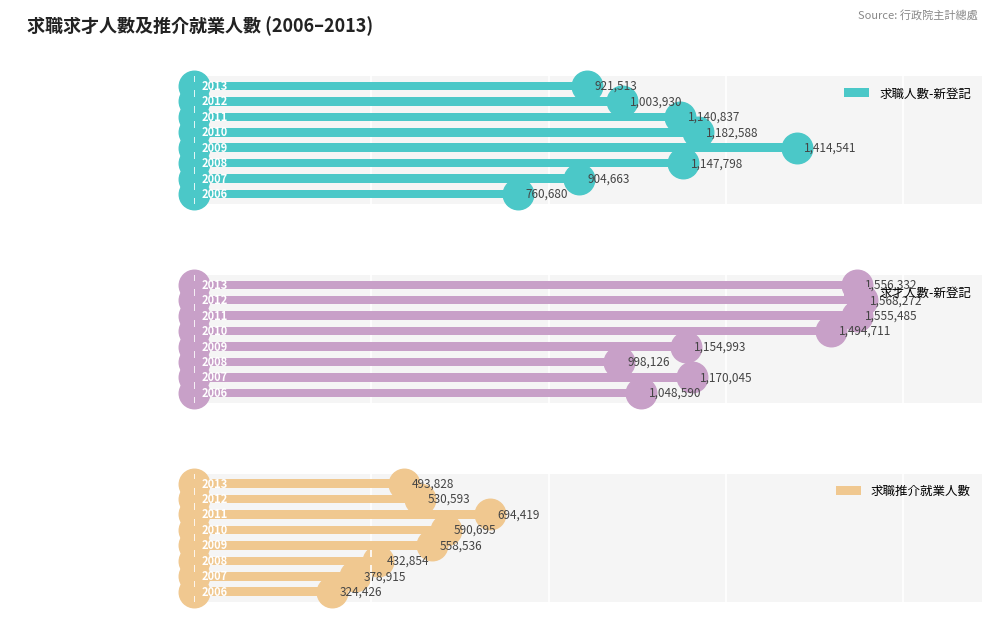

Reading left to right, list all the values displayed in this chart.

求職人數-新登記: 0=760680	1=904663	2=1147798	3=1414541	4=1182588	5=1140837	6=1003930	7=921513
求才人數-新登記: 0=1048590	1=1170045	2=998126	3=1154993	4=1494711	5=1555485	6=1568272	7=1556332
求職推介就業人數: 0=324426	1=378915	2=432854	3=558536	4=590695	5=694419	6=530593	7=493828